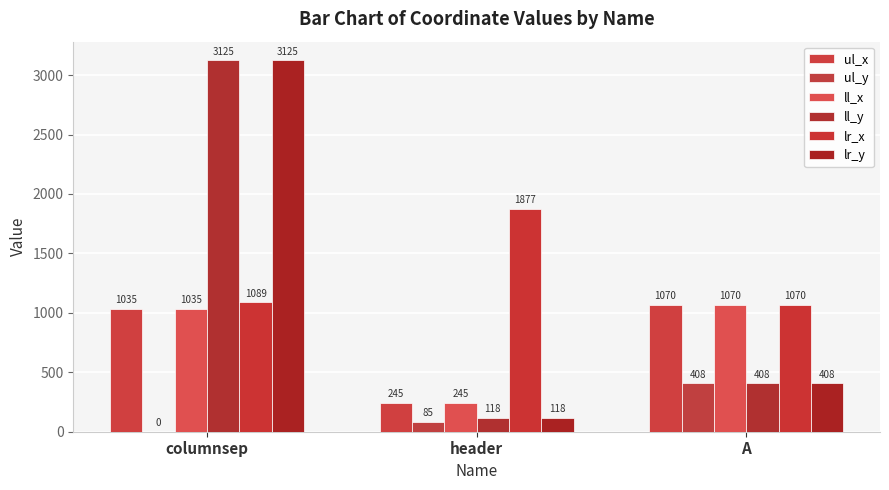

Is it true that ul_x equals 269 at A?

False